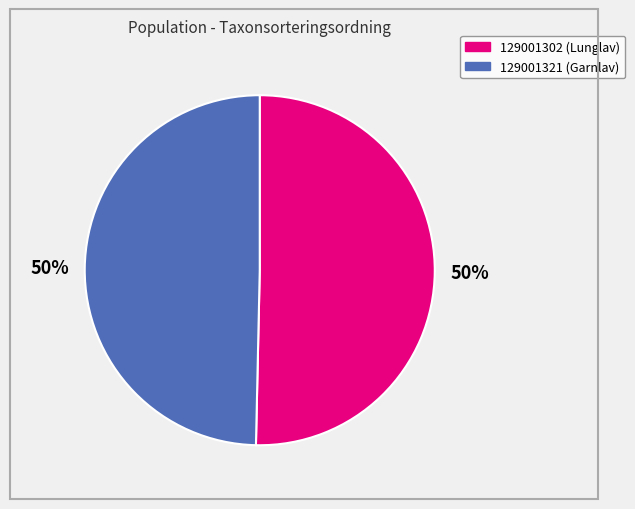

Count the number of slices in the pie.

2